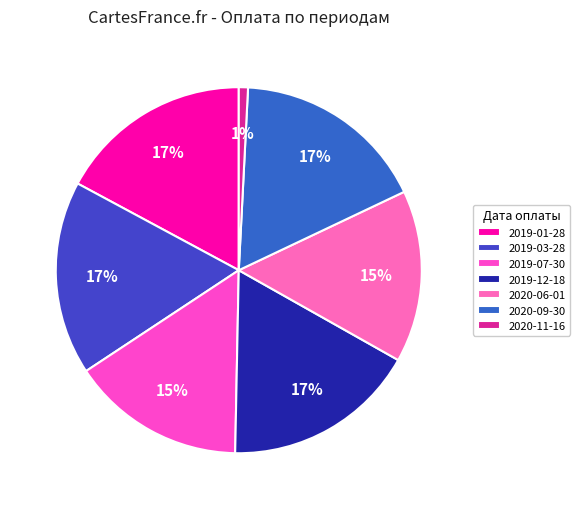

To the nearest percent, what percentage of the pie is 2020-11-16?

1%